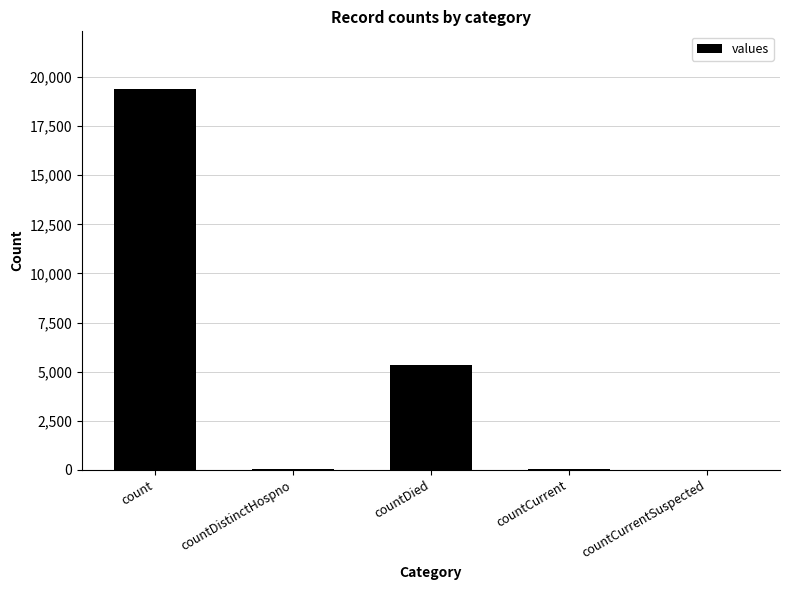

True or false: the data shows 5357 at countDied.

True